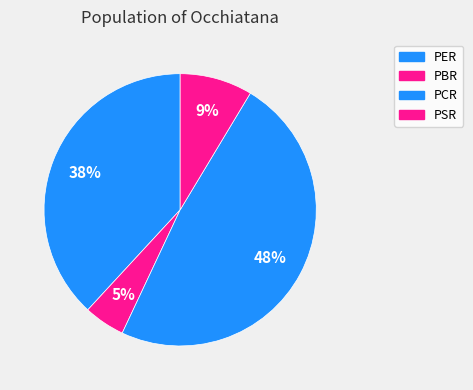

What percentage is the PER slice, to the nearest percent?

38%